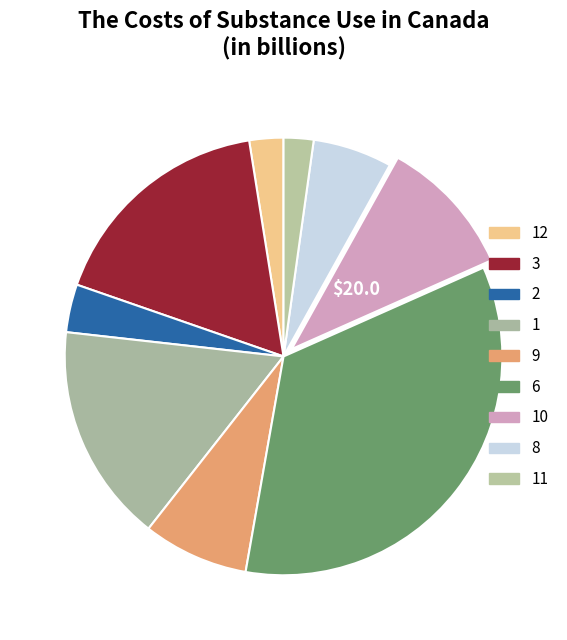

How many segments does this pie chart have?

9